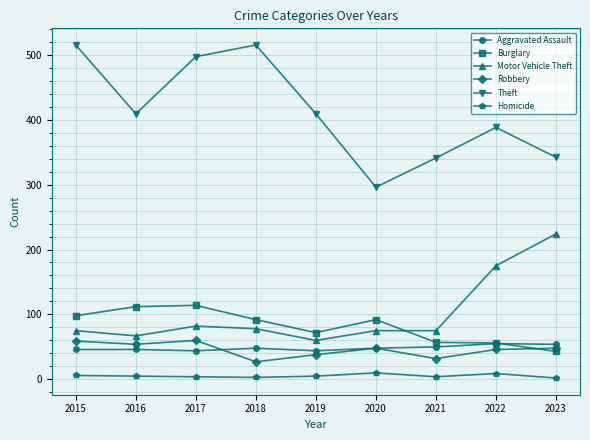

True or false: Theft and Homicide cross at least once.

False